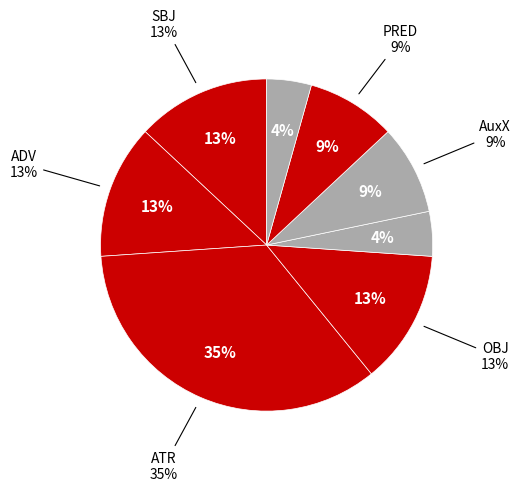

To the nearest percent, what is the average slice percentage?

12%